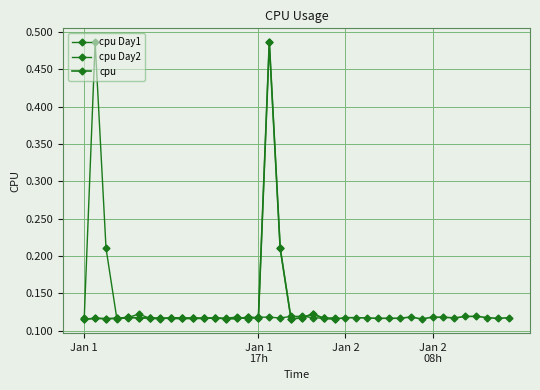

Does the chart display data point markers on the line(s)?

Yes